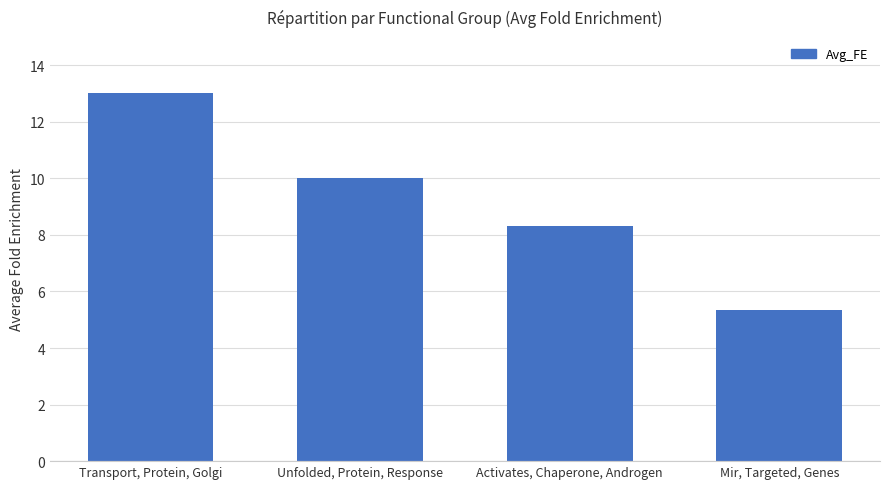

What is the difference between the values at Unfolded, Protein, Response and Transport, Protein, Golgi?

3.0